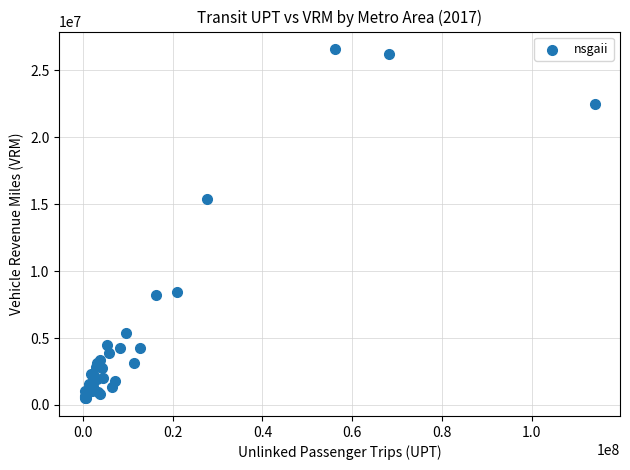

What Y value in the scatter plot is closest to 13536517?

15415165.0